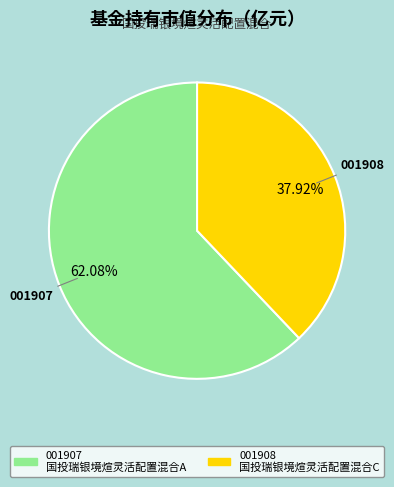

Is there any slice that represents more than half of the pie?

Yes